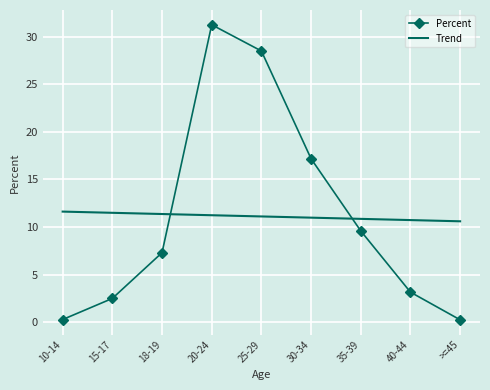

What is the greatest value displayed?

31.3